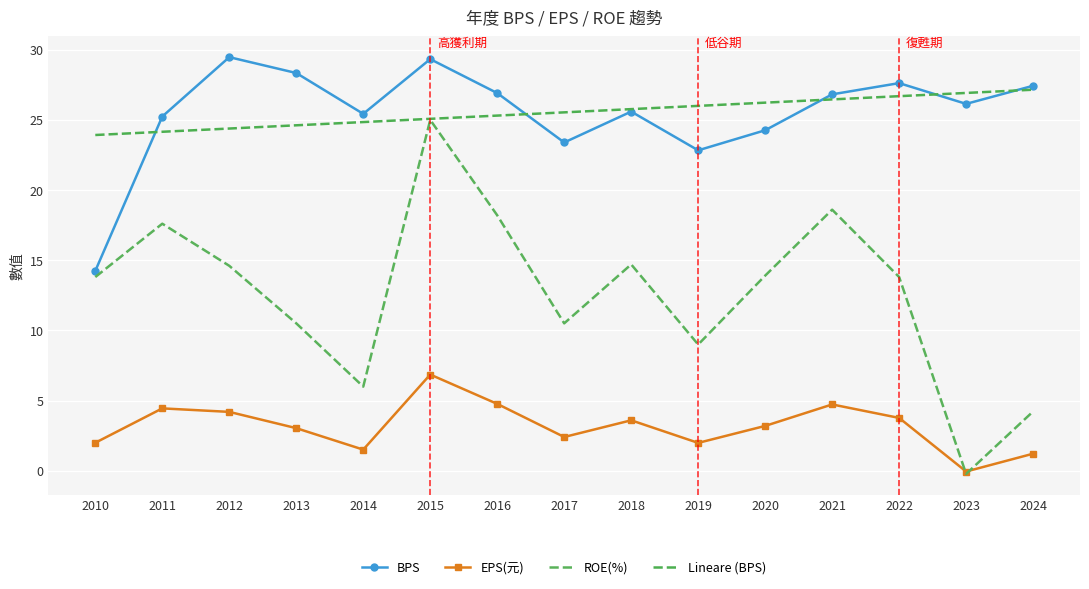

After their last crossing, which series has the higher values: BPS or Lineare (BPS)?

BPS